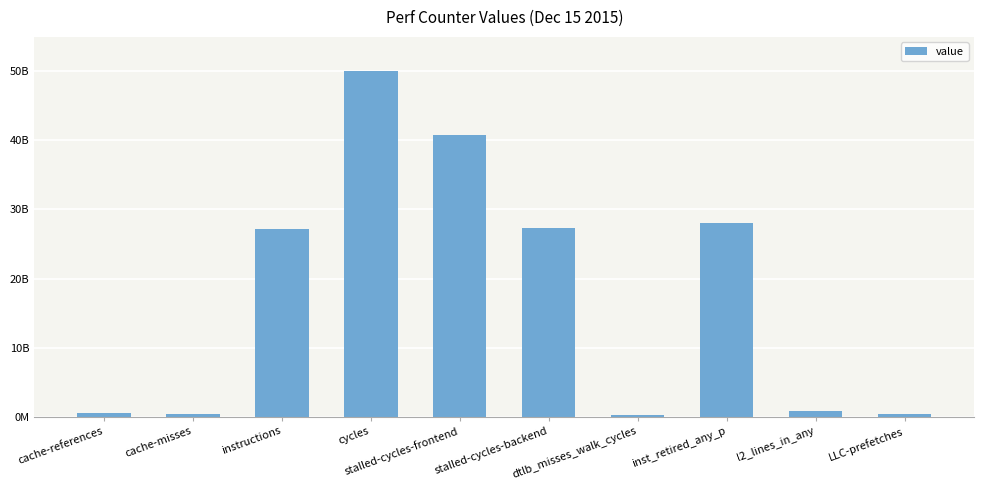

The value at LLC-prefetches is 375373376. True or false?

True